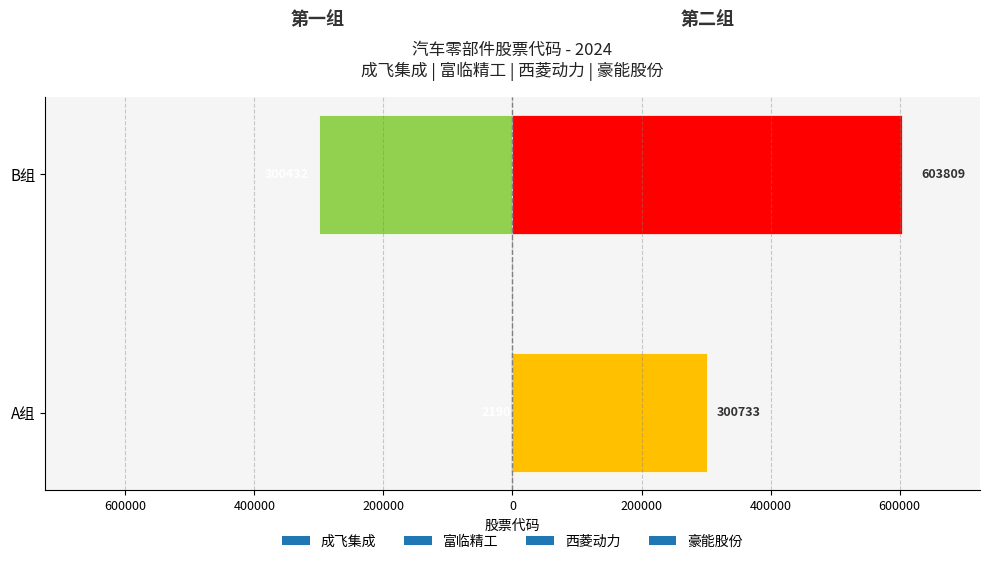

What is the sum of all values?

1207164